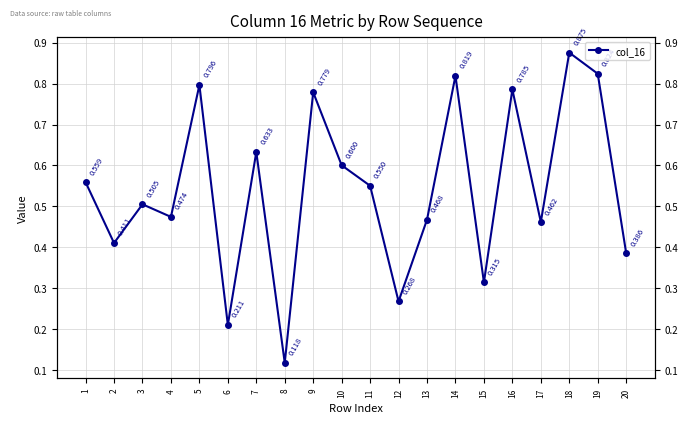

How many points are lower than both their immediate neighbors (excluding endpoints)?

7